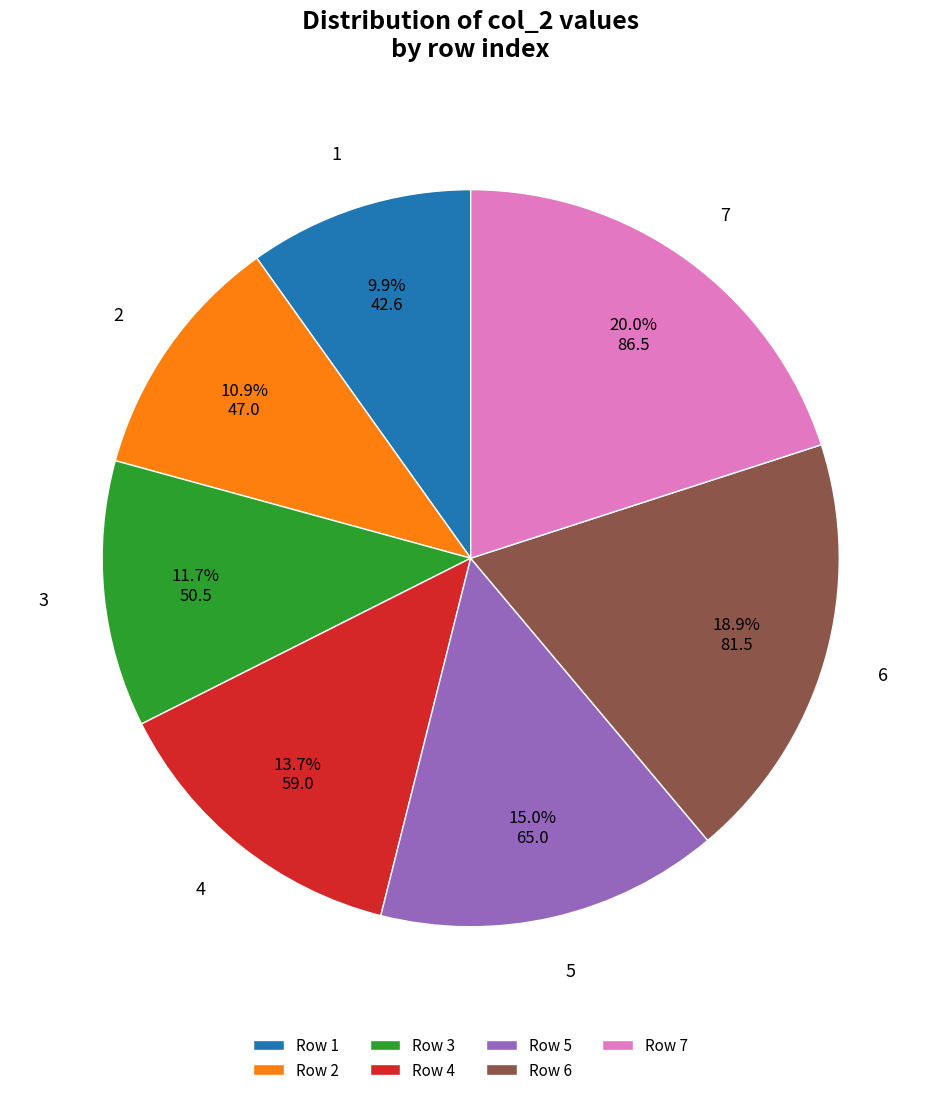

How many segments does this pie chart have?

7